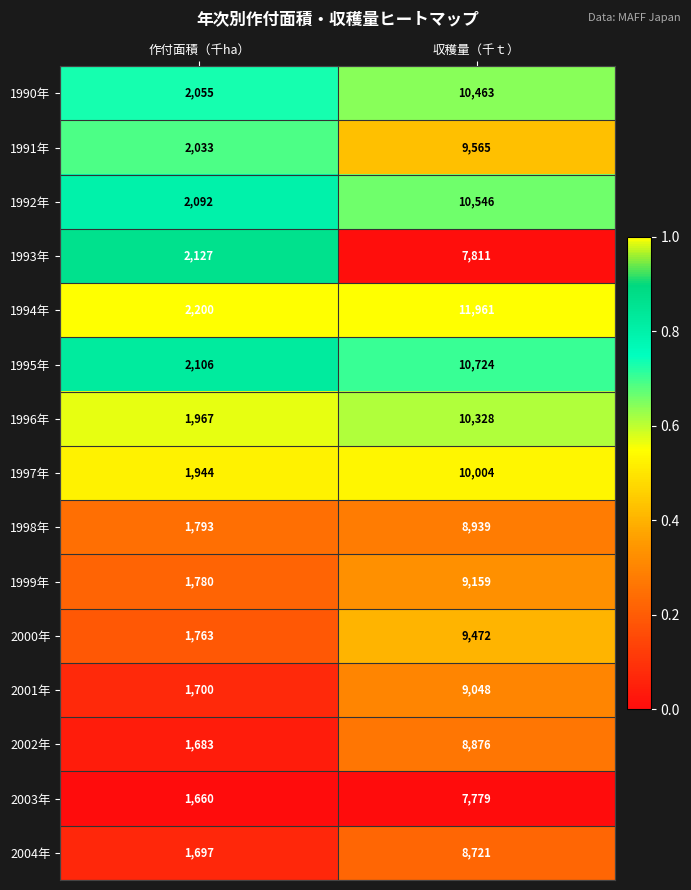

How many series are shown in this chart?

15